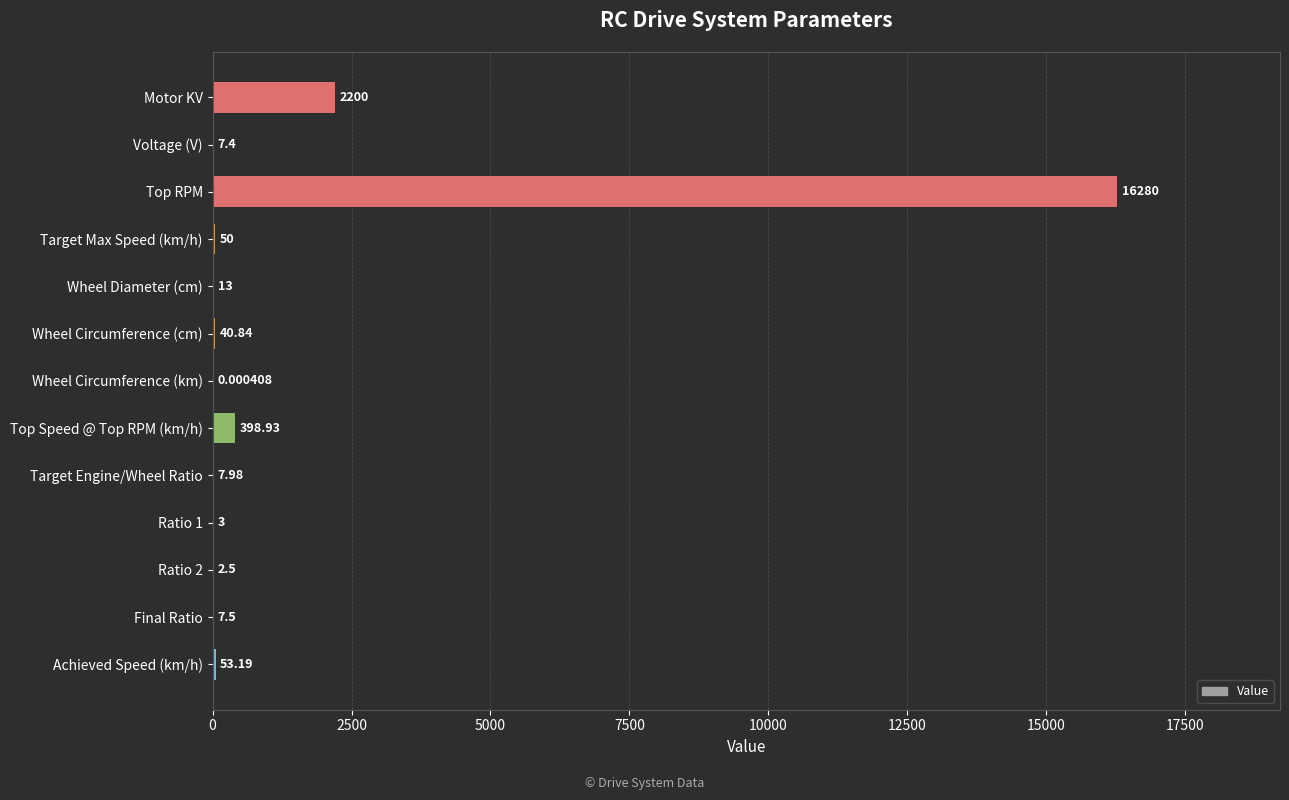

Which label corresponds to the largest value in the chart?

Top RPM